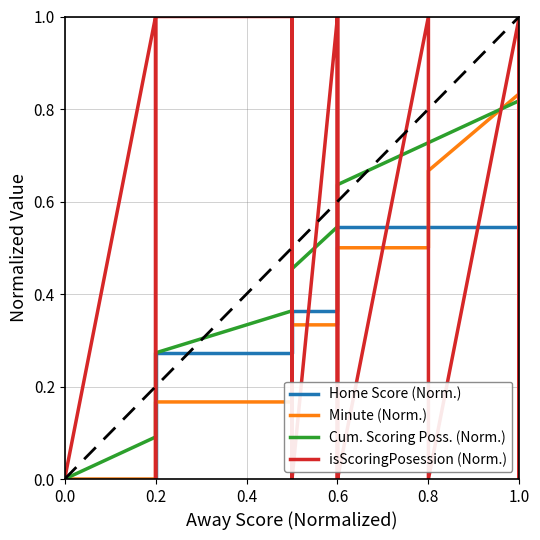

What is the maximum value for isScoringPosession (Norm.)?

1.0